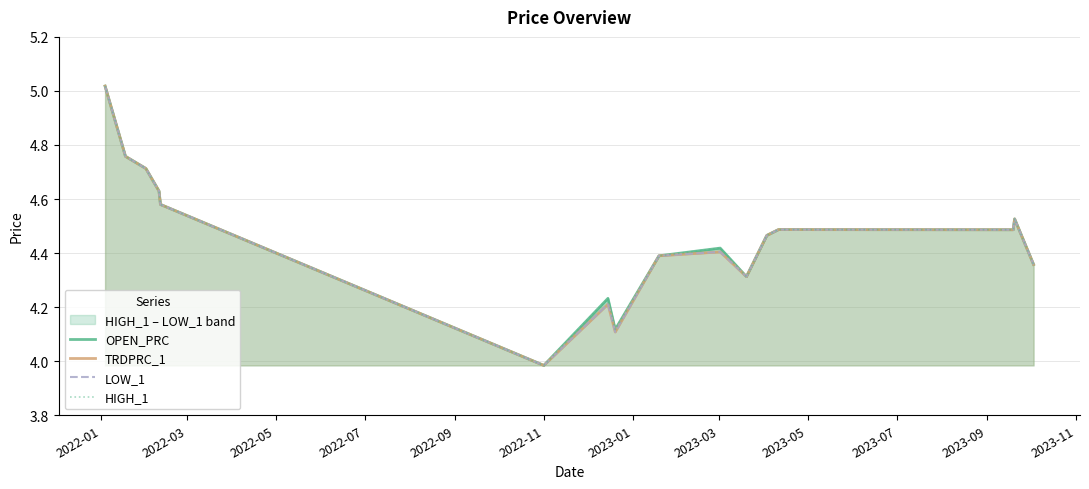

True or false: OPEN_PRC has more than 2 points higher than both neighbors.

True